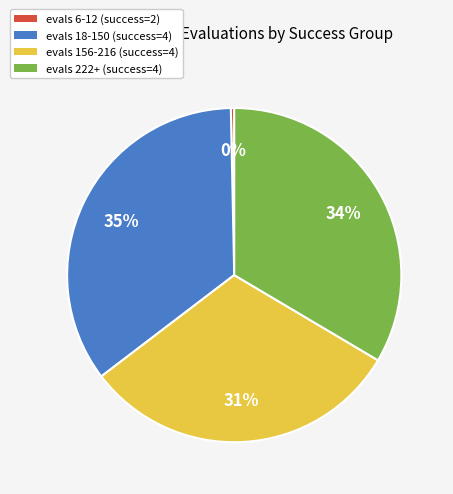

Which slice is the smallest?

evals 6-12 (success=2)